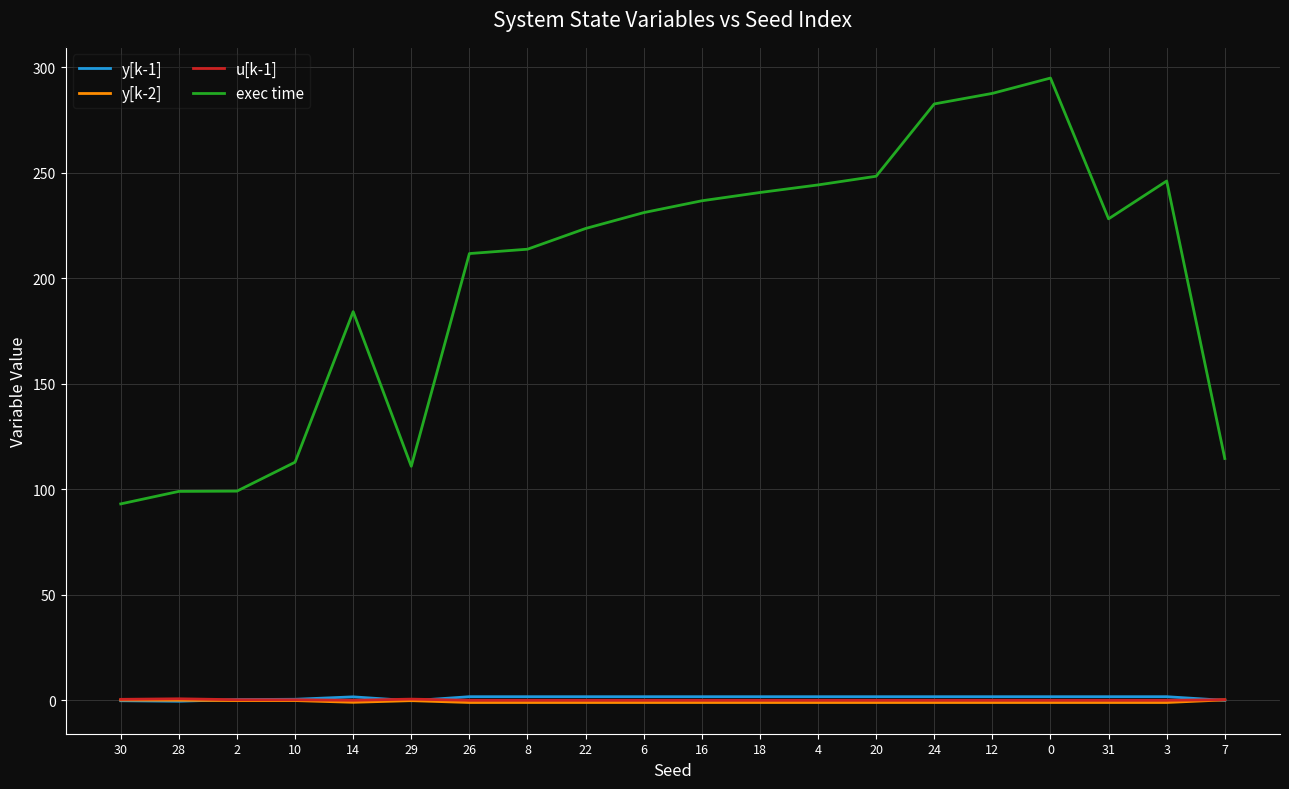

True or false: y[k-2] has more than 1 interior local peaks.

True